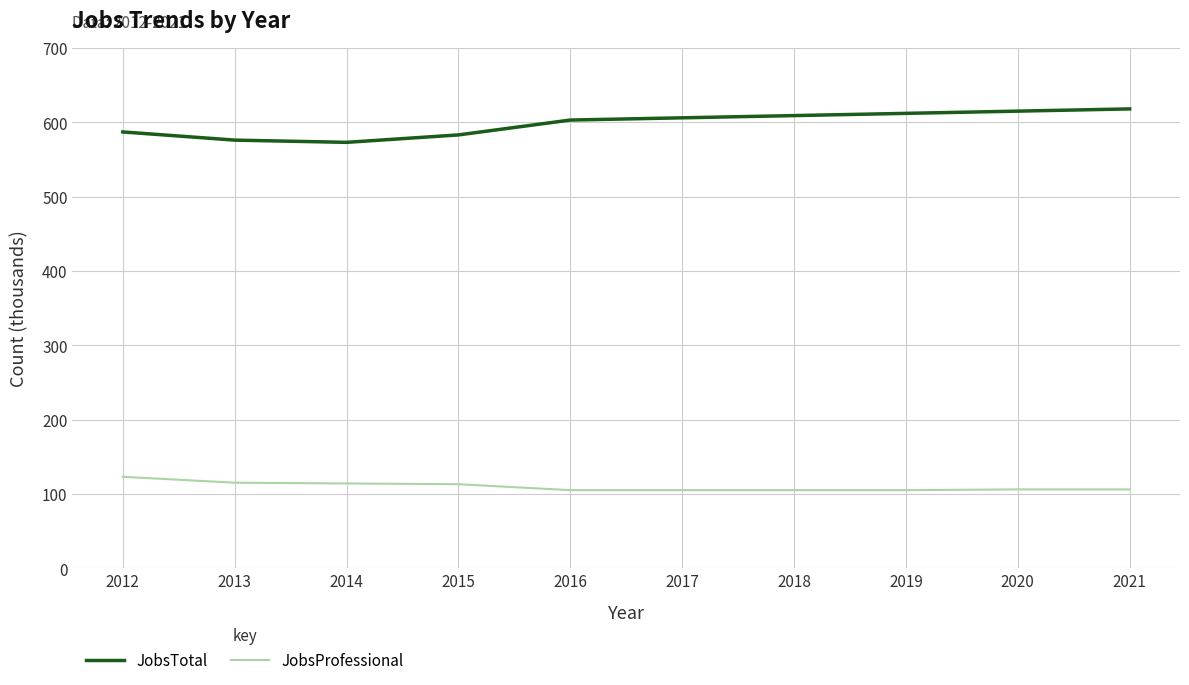

Rank the series at 2013 from lowest to highest value.

JobsProfessional, JobsTotal